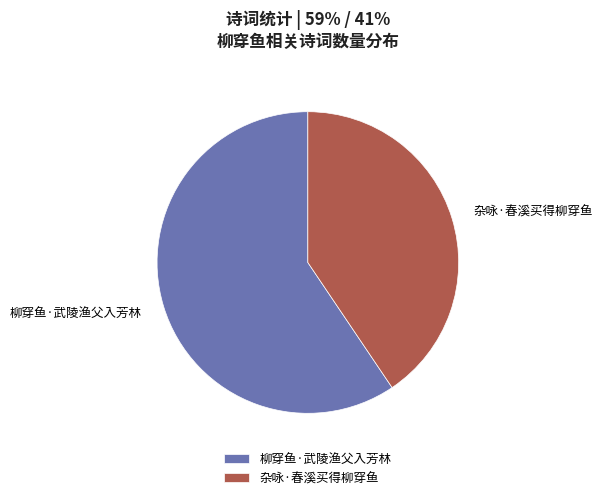

Is the sum of 柳穿鱼·武陵渔父入芳林 and 杂咏·春溪买得柳穿鱼 greater than half?

Yes